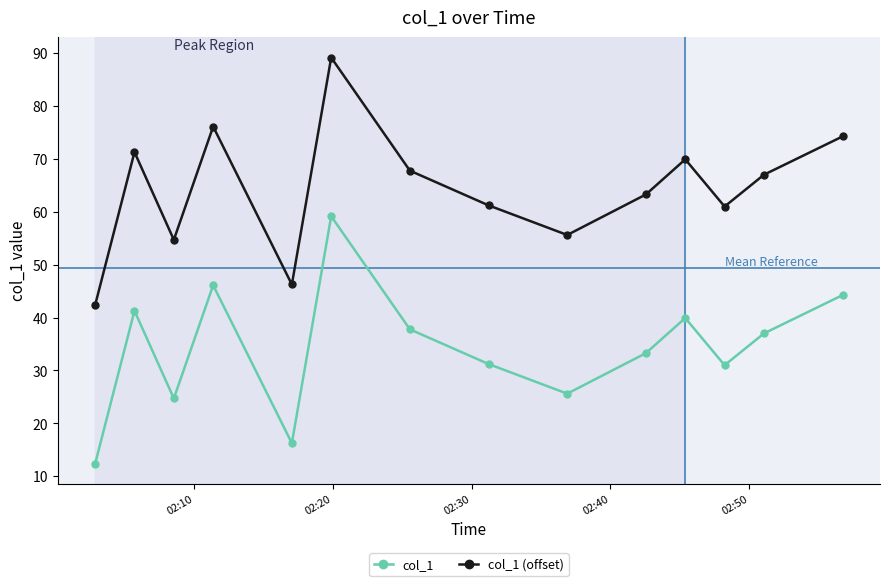

True or false: col_1 and col_1 (offset) intersect in this chart.

False